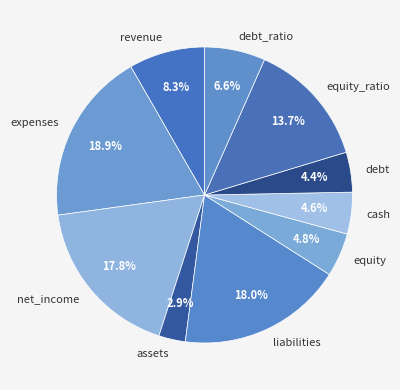

Is assets the majority of the pie?

No